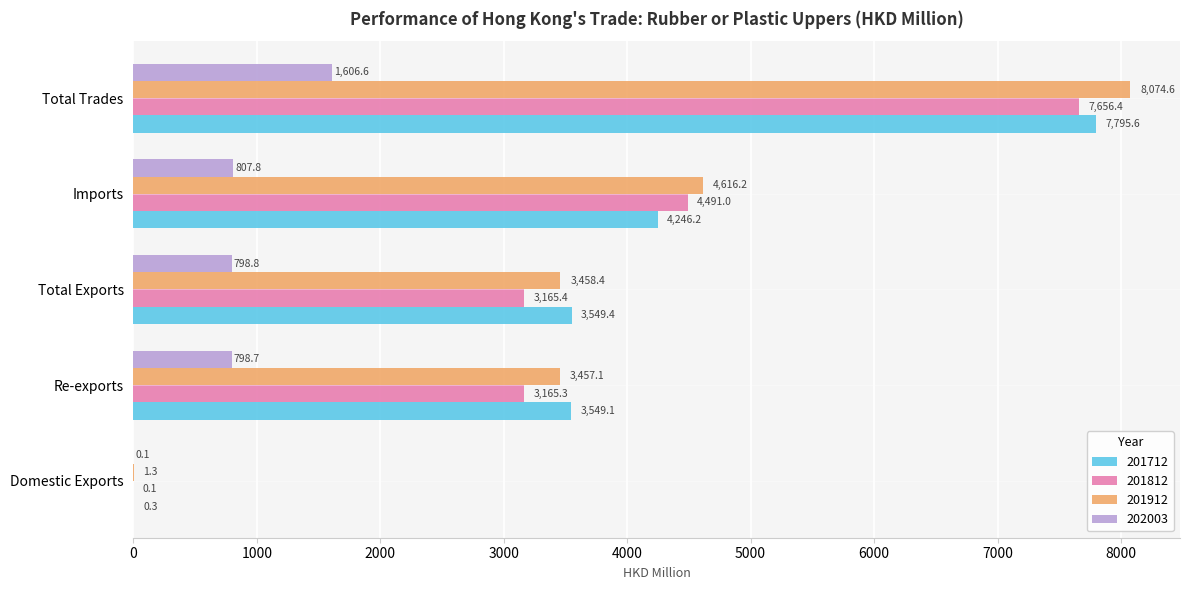

At which label does 201912 reach its peak?

Total Trades